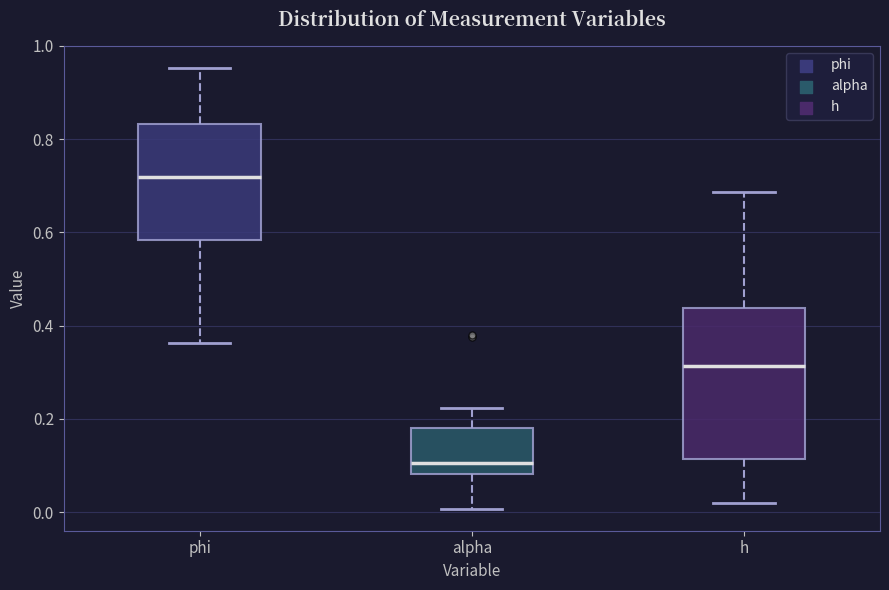

Where is the upper edge of the box for phi on the y-axis? The values are not printed on the chart, so give them approximately, as read against the axis.

0.84